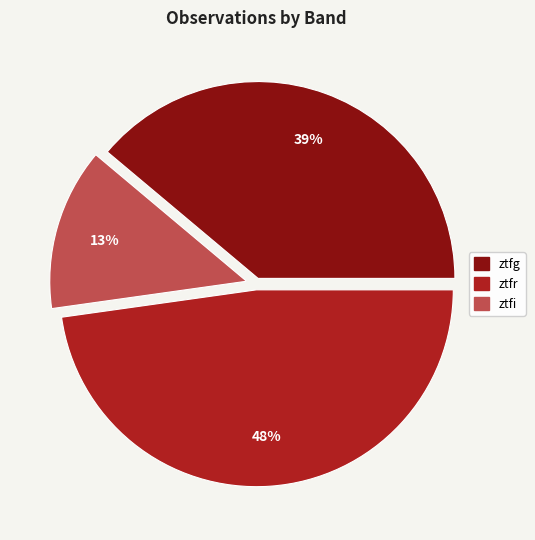

Do ztfg and ztfi together represent more than half of the pie?

Yes